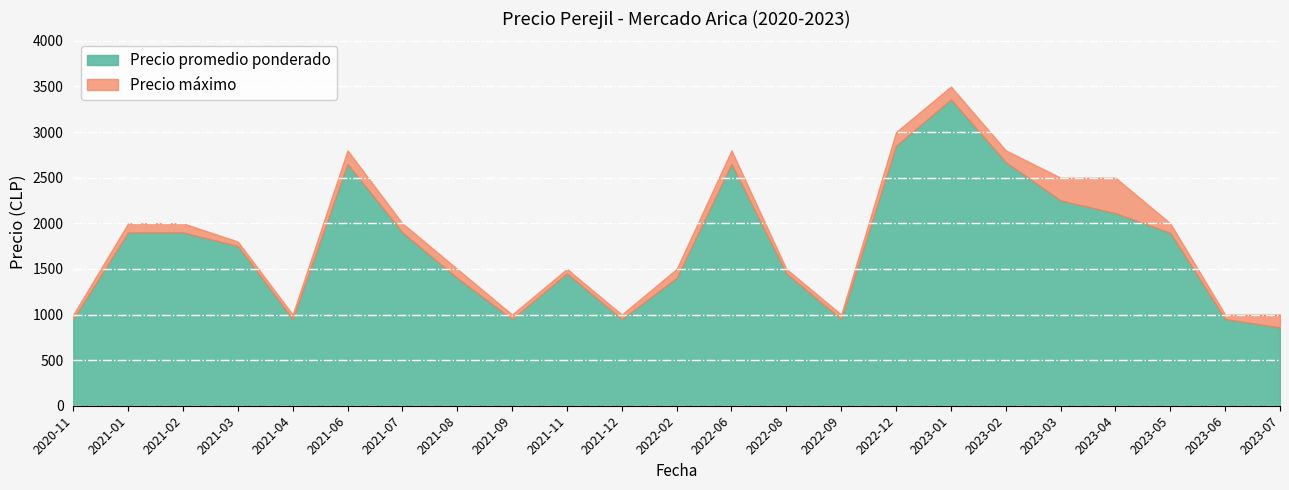

What is the value of the Precio promedio ponderado point at the 2nd from the left?

1900